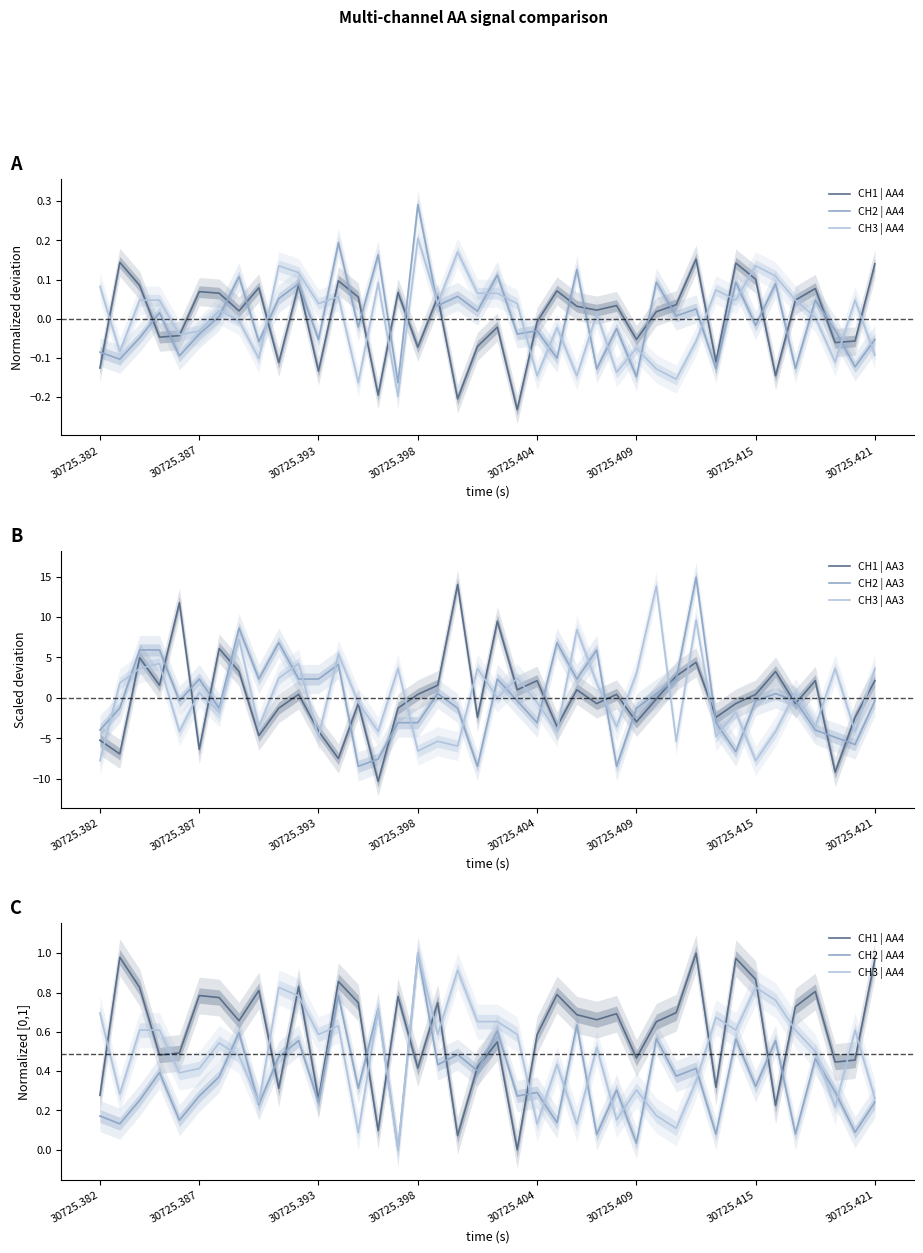

What is the value of the CH2 | AA3 point at the 17th from the left?

-3.1